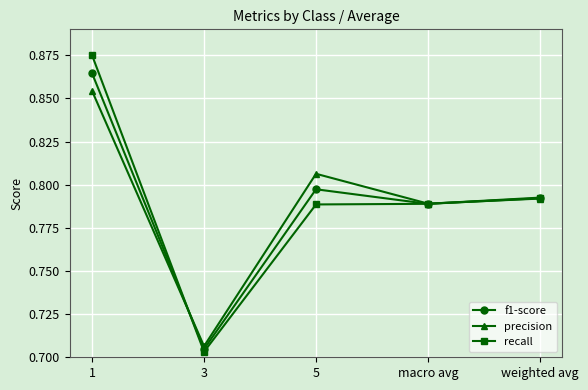

At which label does precision reach its peak?

1